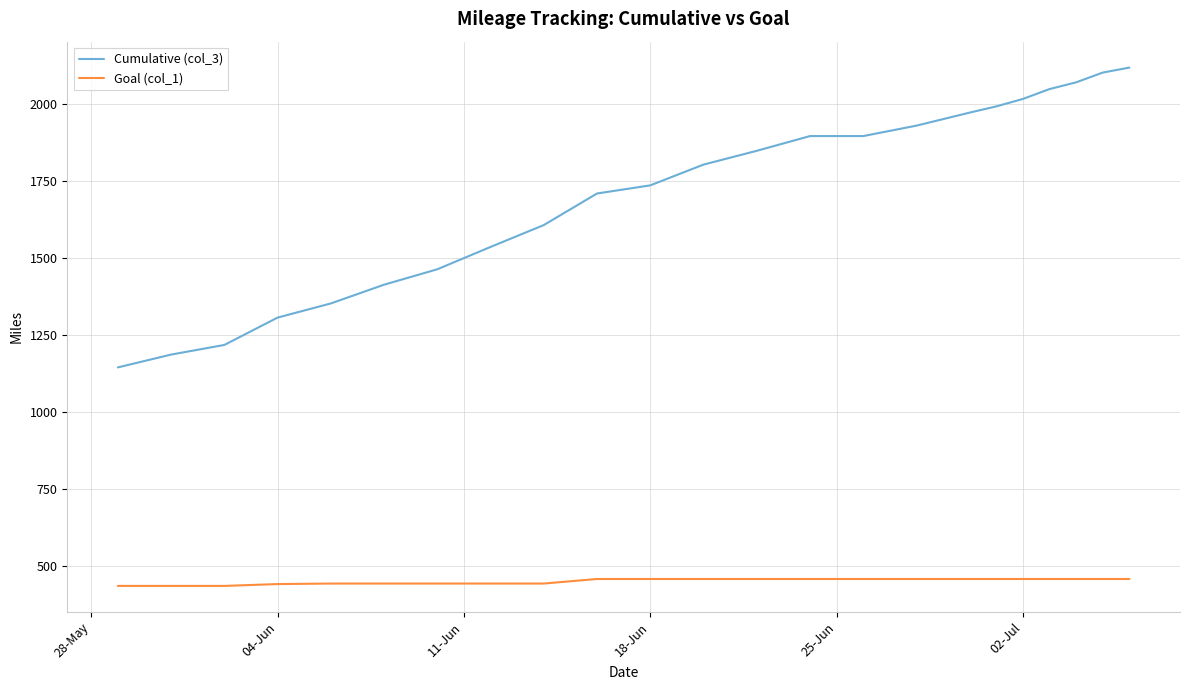

Which series has the largest total across all categories?

Cumulative (col_3)